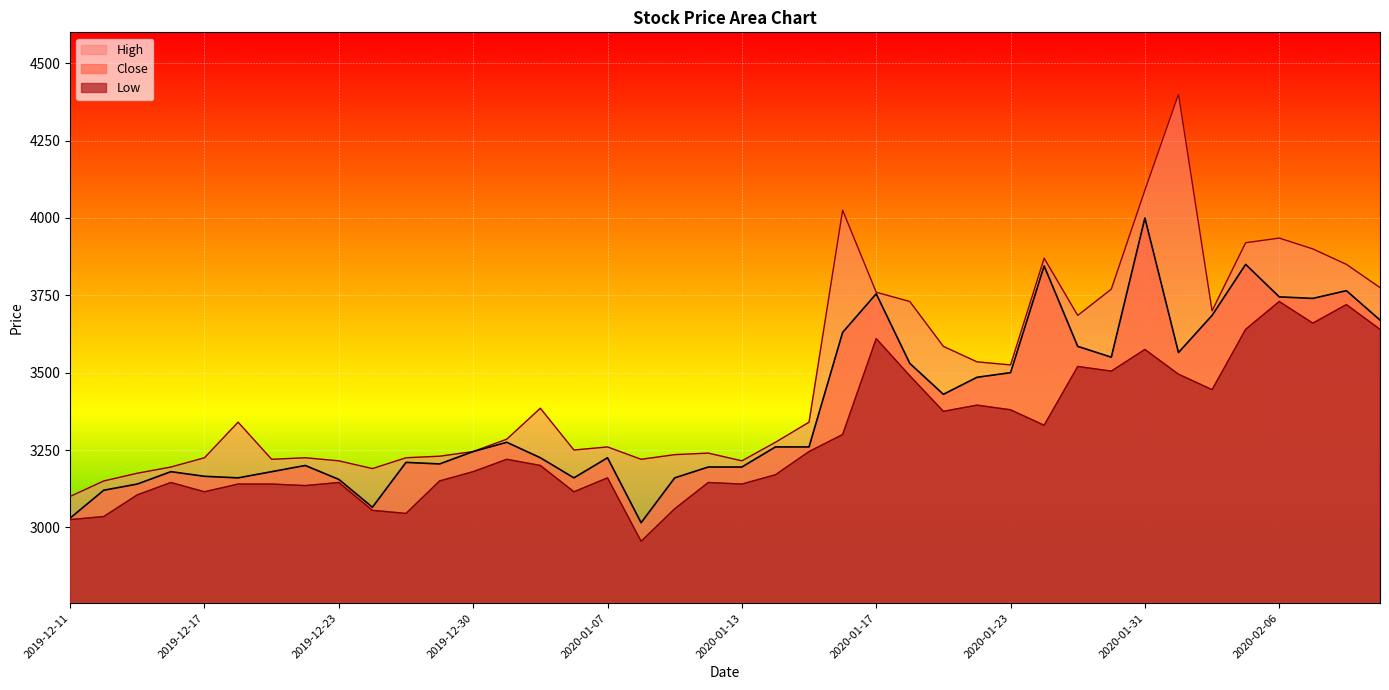

List the series in order of their overall mean, lowest first.

Low, Close, High